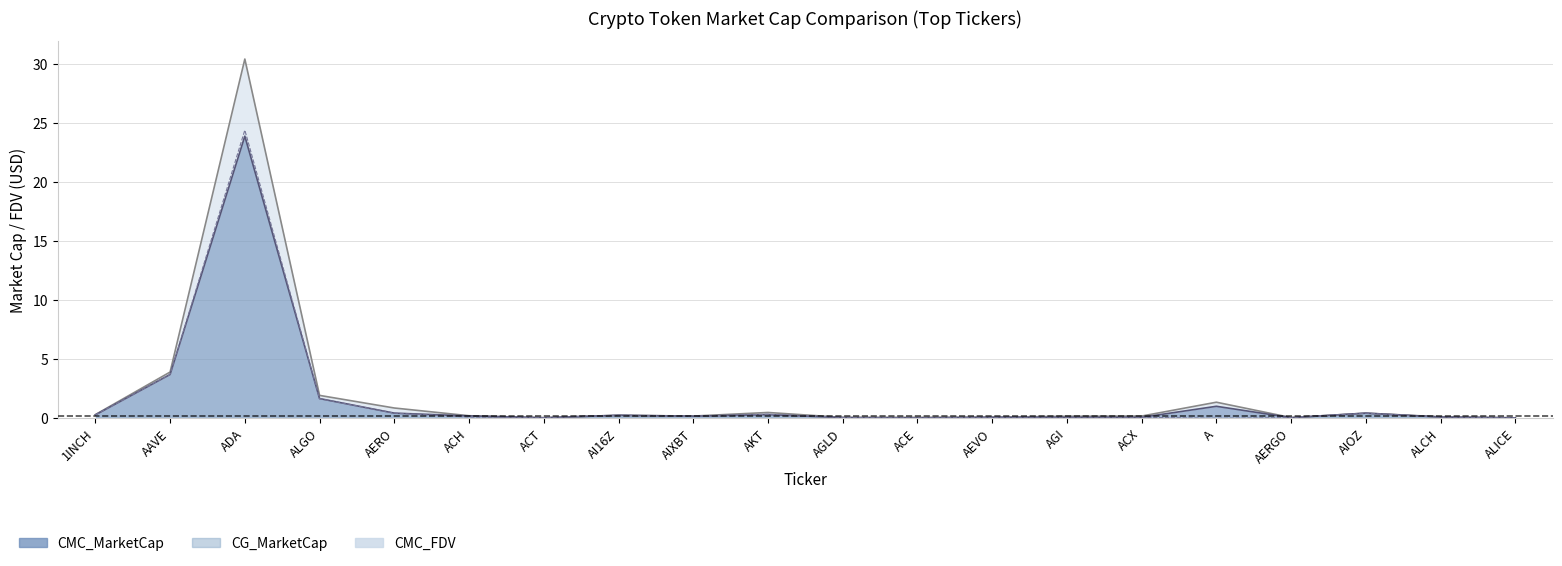

Is it true that CG_MarketCap equals 36.0 at ADA?

False